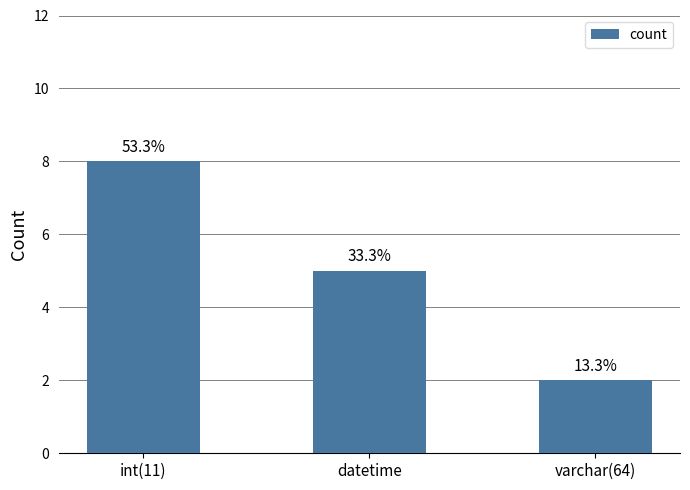

Which category has the highest value across all series?

int(11)